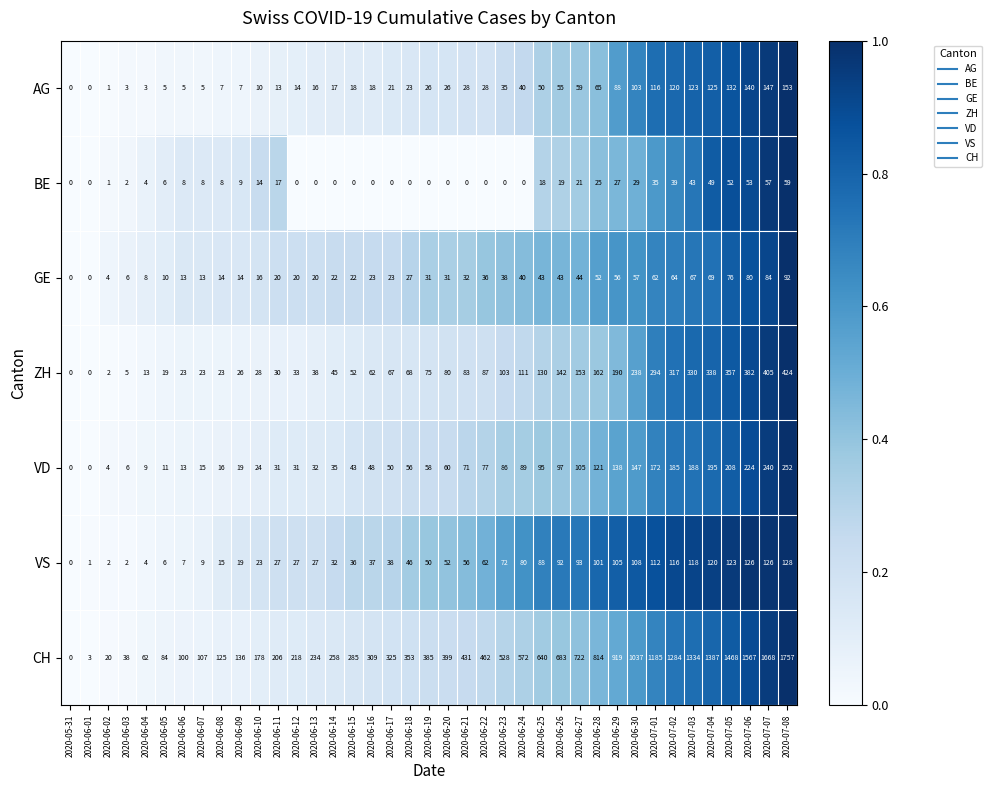

True or false: VS has a value of 2 at 2020-06-03.

True